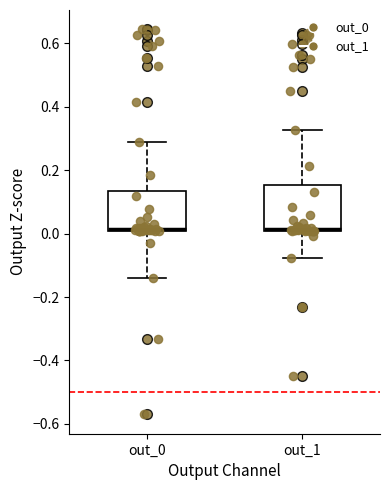

Reading left to right, transcribe this box plot: for each box, give where its median line is, the range the box spans, and where its two whiskers end, as read against the y-axis. The values are not printed on the chart, so give them approximately, as read against the axis.

out_0: median 0.02, box 0.00 to 0.14, whiskers -0.14 to 0.28
out_1: median 0.02, box 0.00 to 0.16, whiskers -0.08 to 0.32